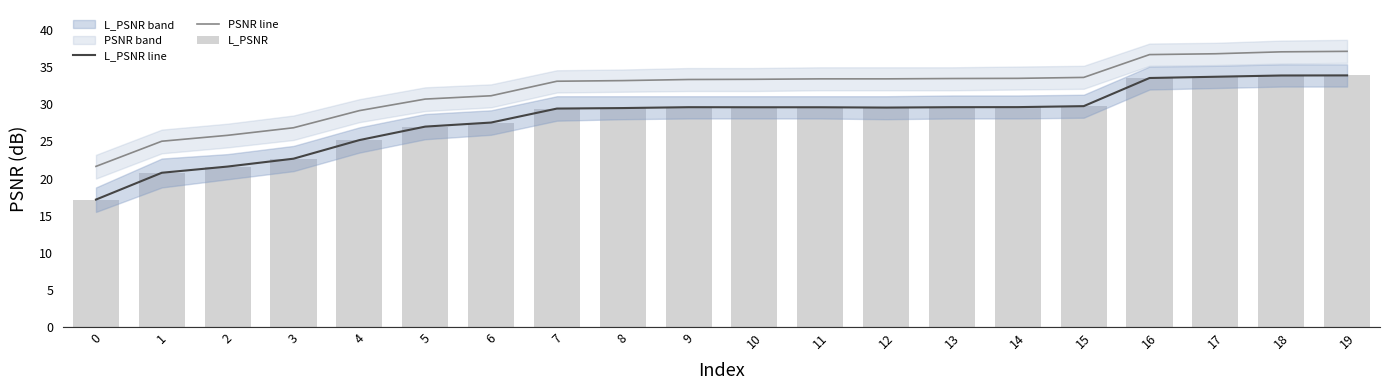

At how many categories does at least one series exceed 31?

14